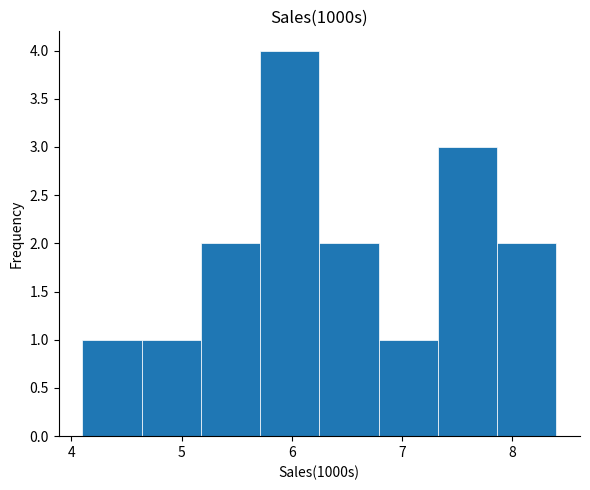

Reading left to right, list every bar in this chart as the range it spans on the x-axis followed by its height. Neither the bar edges nor the heights are printed on the chart, so give them approximately, as read against the axes.

4.1 to 4.6: 1
4.6 to 5.2: 1
5.2 to 5.7: 2
5.7 to 6.3: 4
6.3 to 6.8: 2
6.8 to 7.3: 1
7.3 to 7.9: 3
7.9 to 8.4: 2